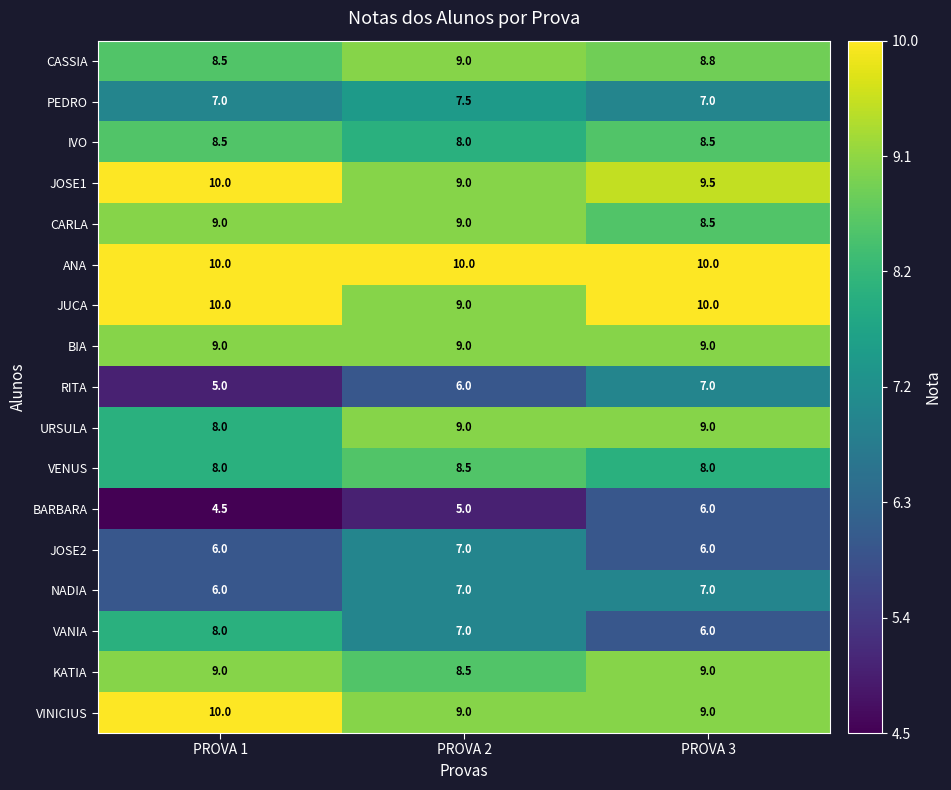

What is the total value across all series at PROVA 3?

138.3